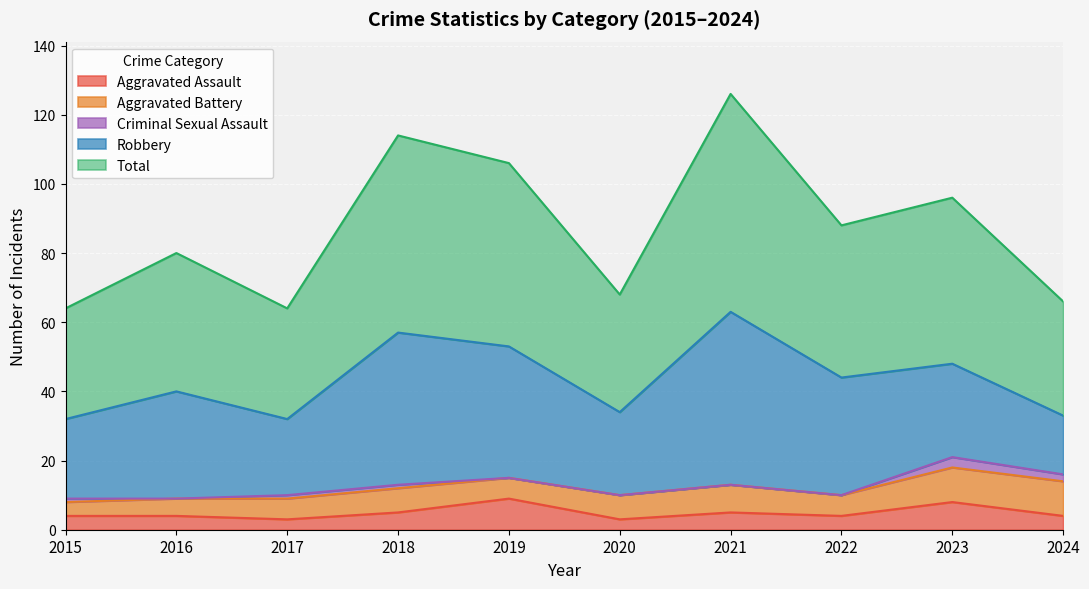

At which category is the sum across all series the highest?

2021